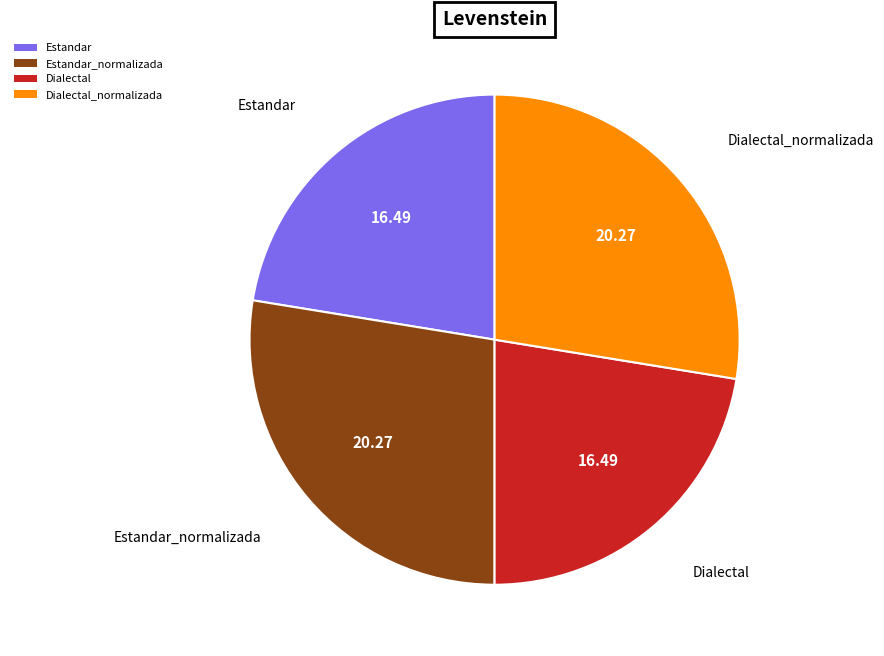

How many slices are in this pie chart?

4